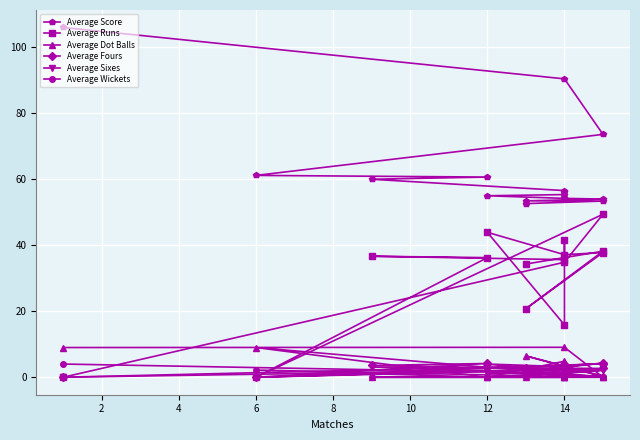

How many times do Average Fours and Average Dot Balls cross each other?

7